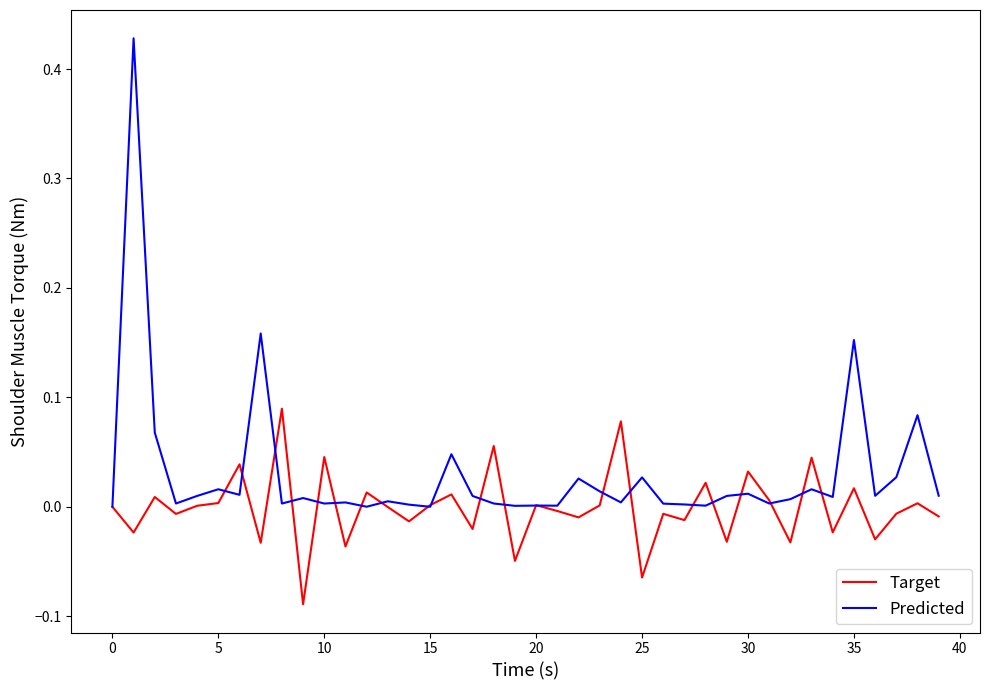

List the series in order of their peak value, highest first.

Predicted, Target